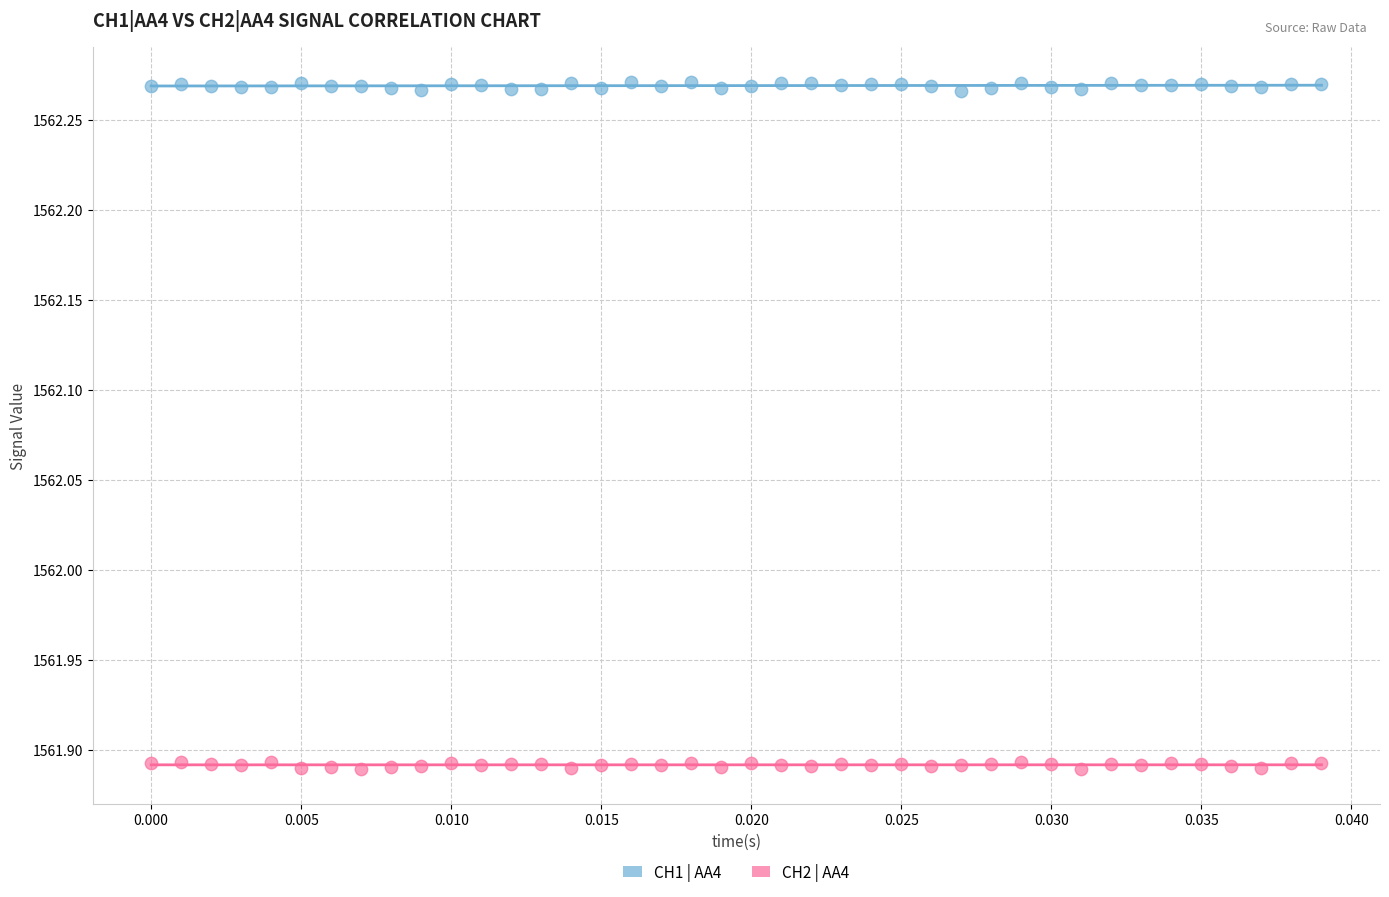

Which series contains the highest Y value?

CH1 | AA4